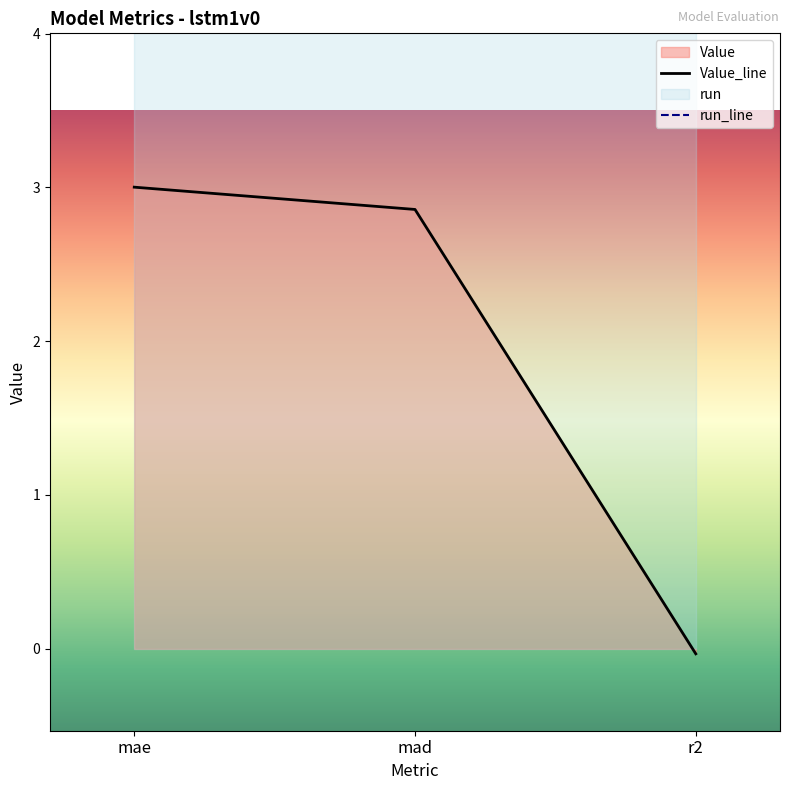

How many lines are shown in the chart?

2